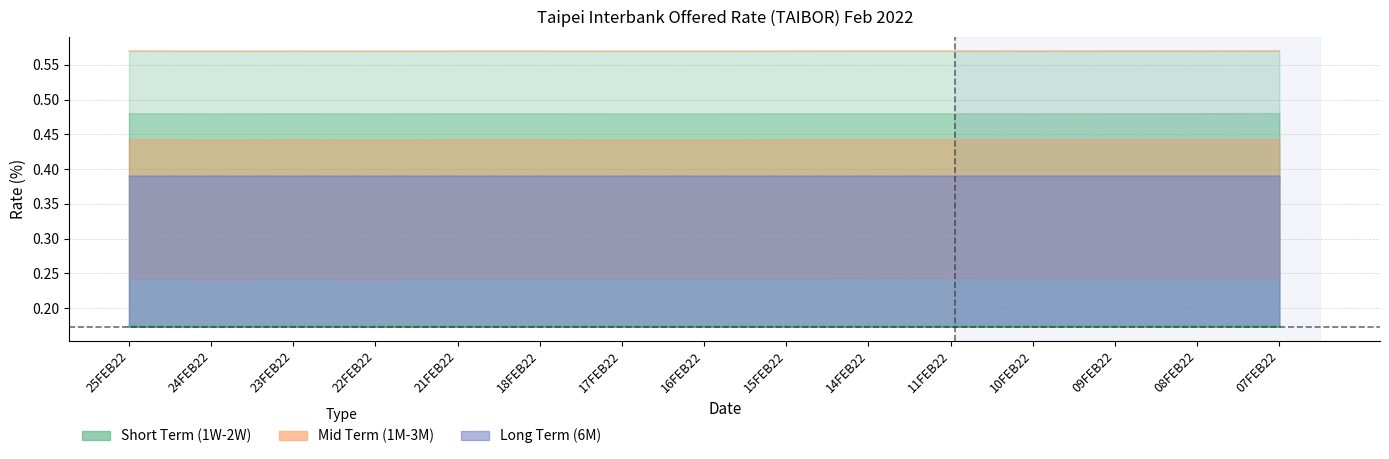

Which series changed the most between 25FEB22 and 17FEB22?

6 Month Rate